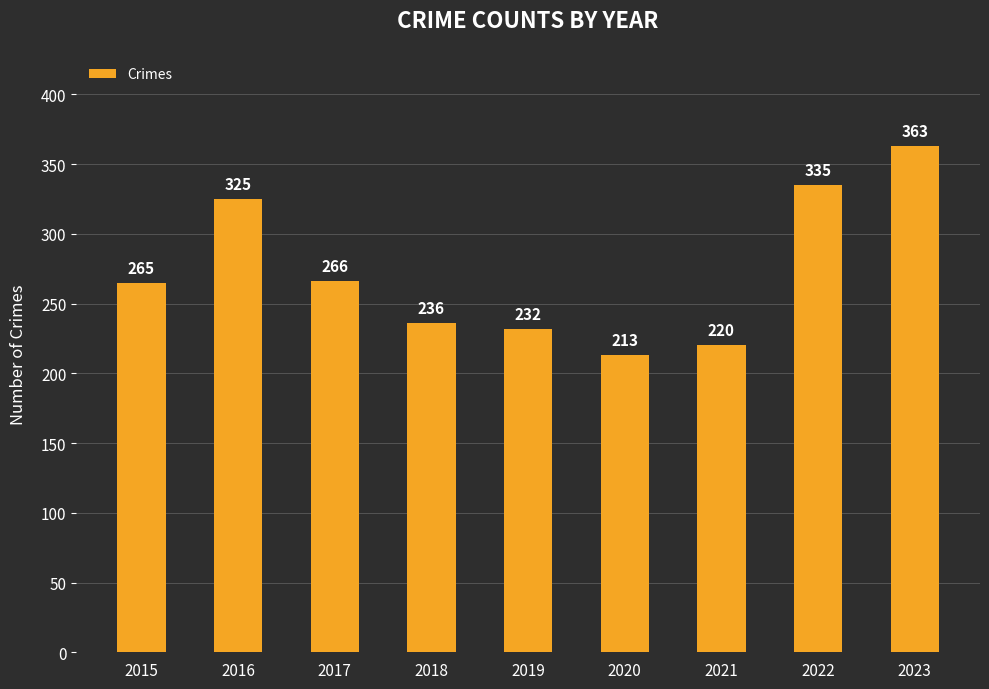

What is the difference between the second highest and minimum values?

122